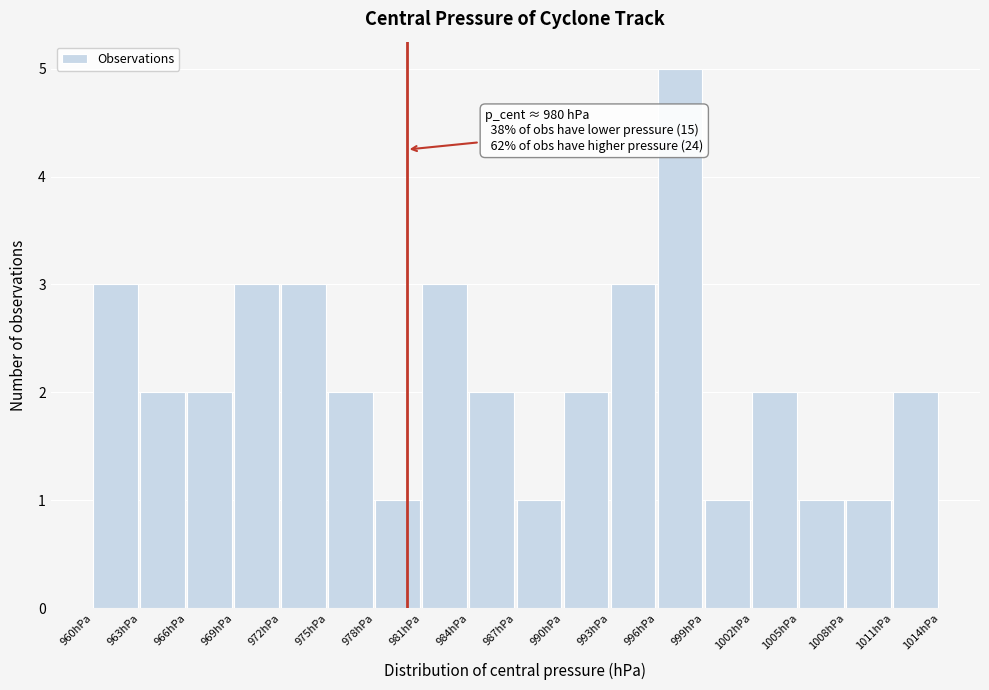

Which range on the x-axis has the tallest bar?

996 to 999